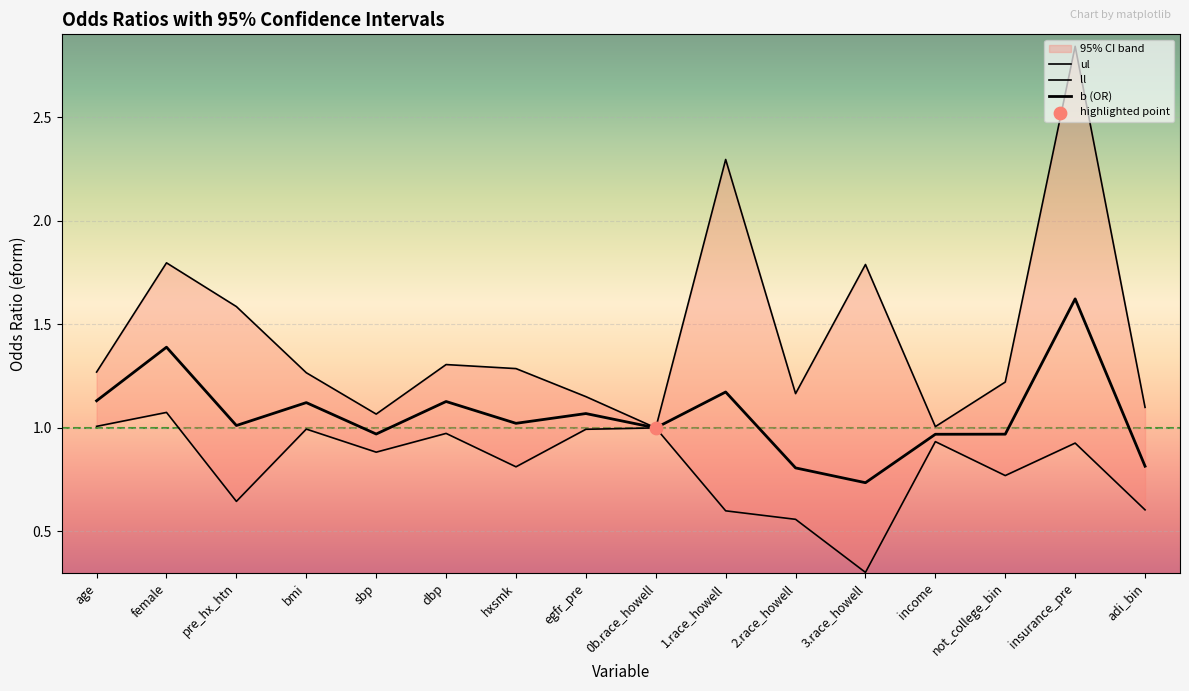

At which category is the sum across all series the highest?

insurance_pre